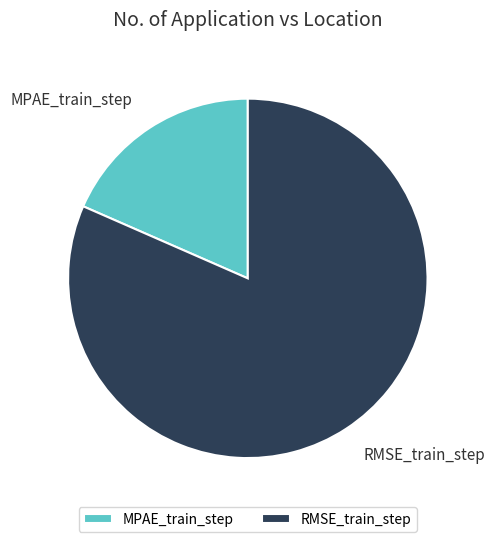

Is the sum of RMSE_train_step and MPAE_train_step greater than half?

Yes